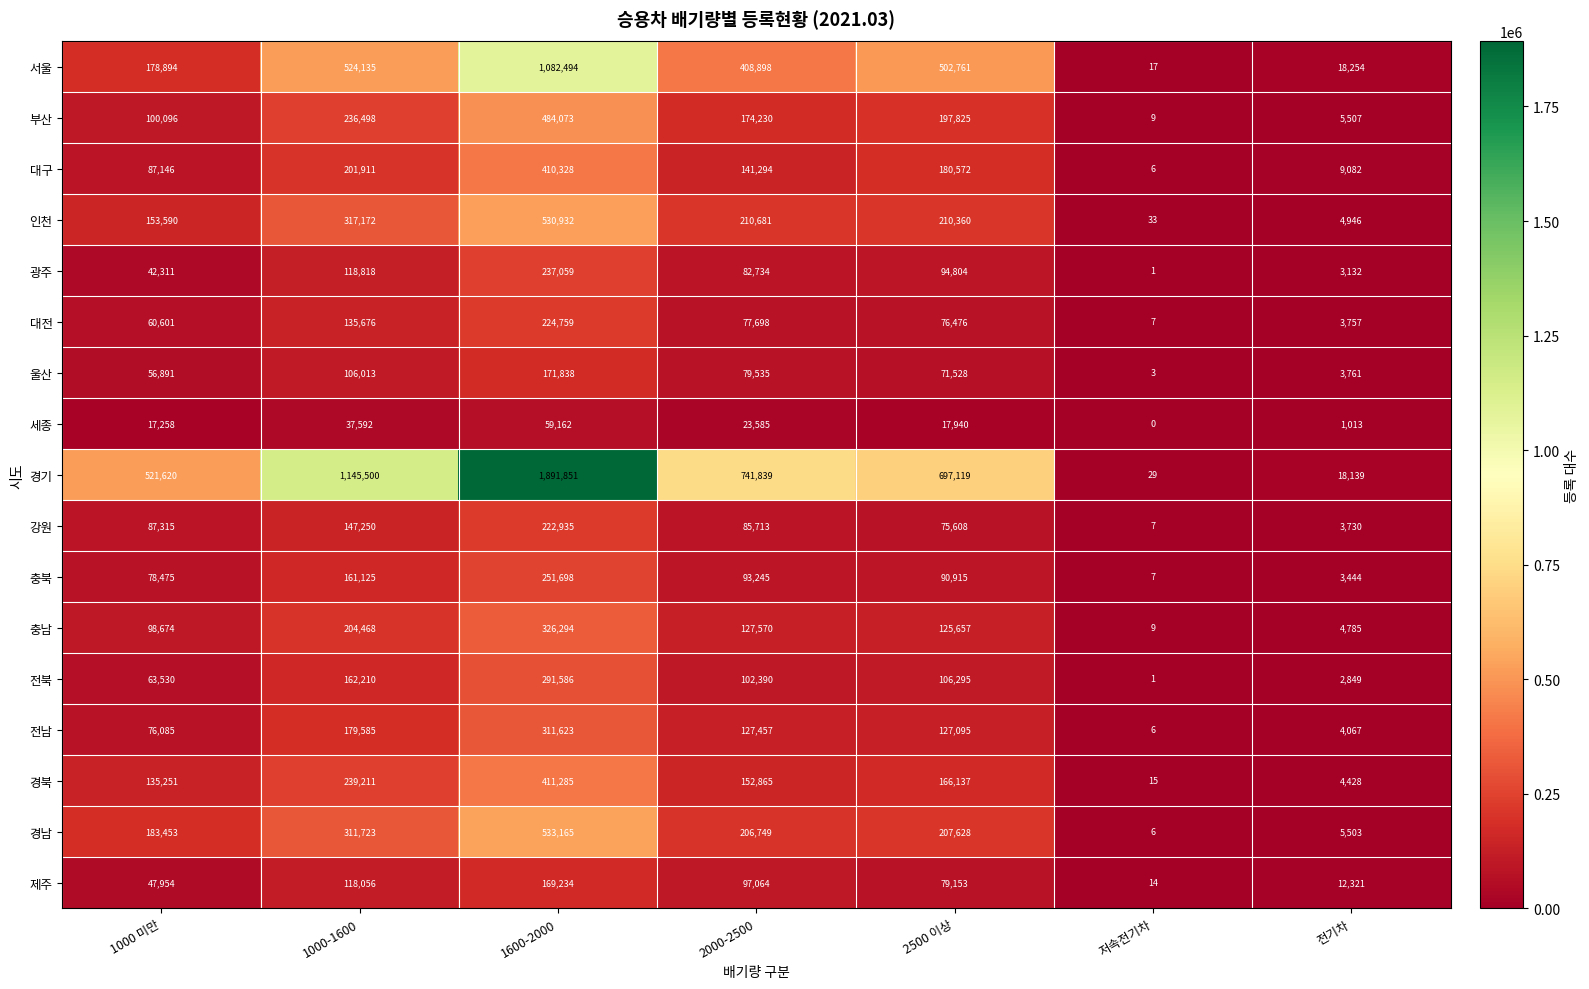

Where is 경기 nearest to the value 945940?

1000-1600